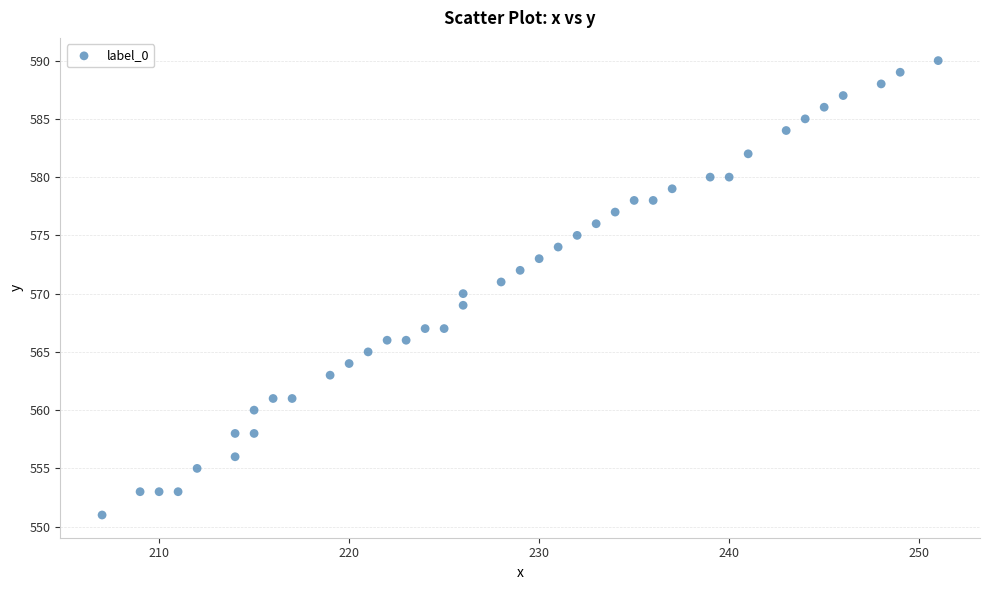

What is the range of X values (max minus min)?

44